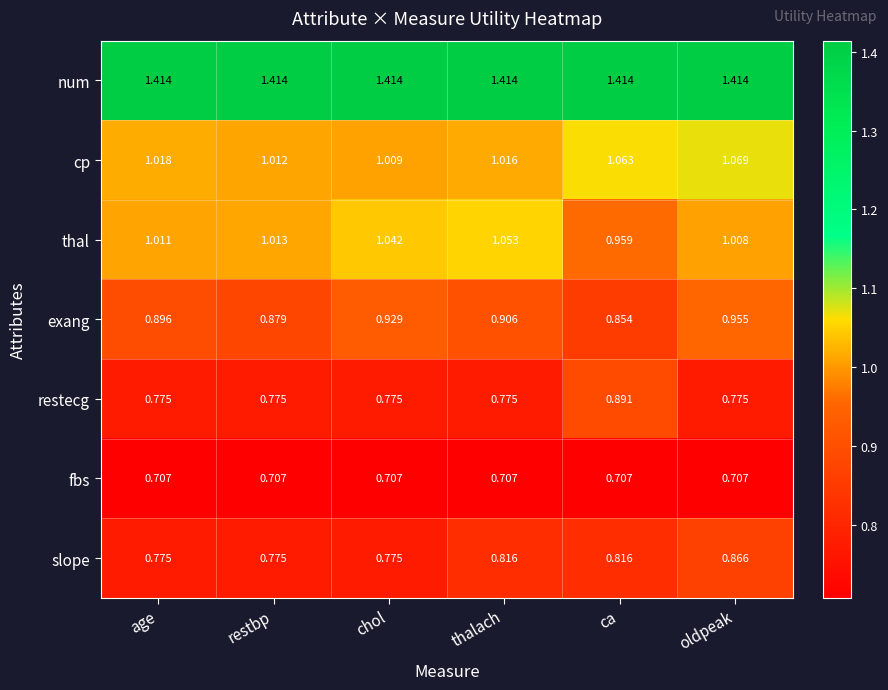

Which category has the highest value in the restecg series?

ca